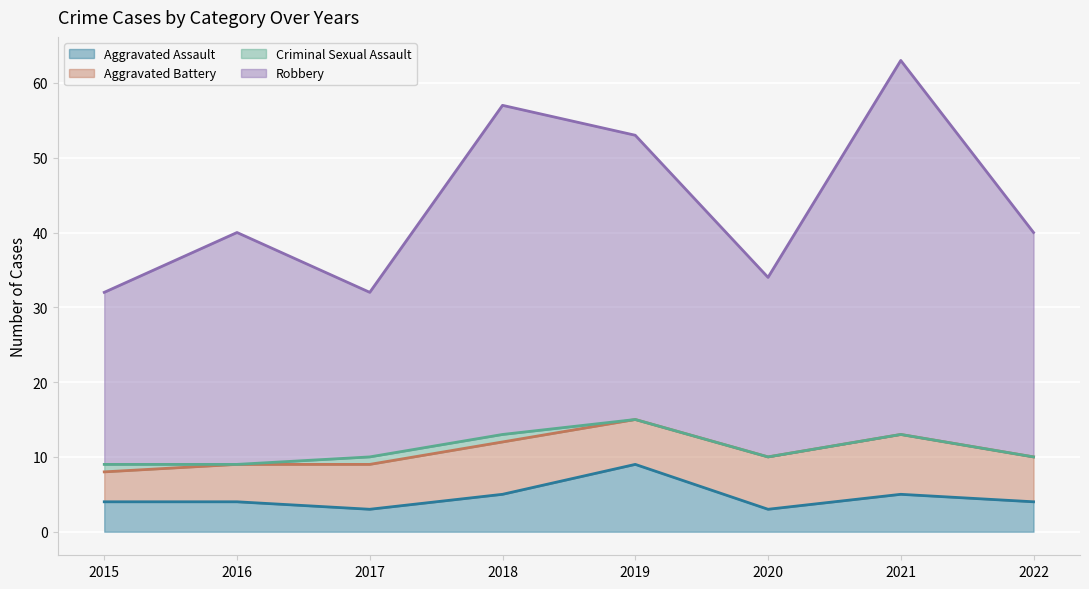

What is the value of the Aggravated Assault point at the 6th from the left?

3